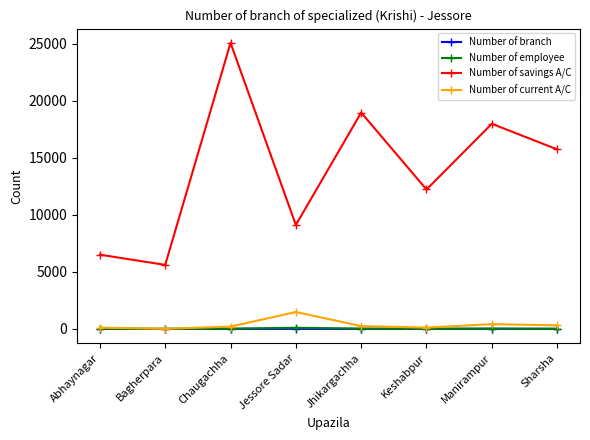

Between Abhaynagar and Manirampur, which series saw the biggest shift?

Number of savings A/C